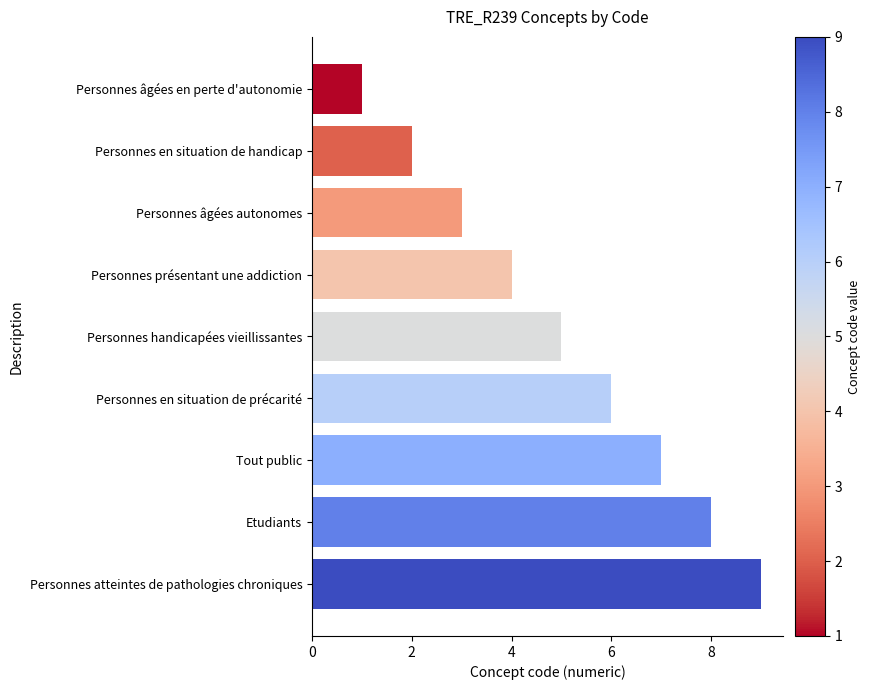

The value at Personnes en situation de précarité is 6. True or false?

True